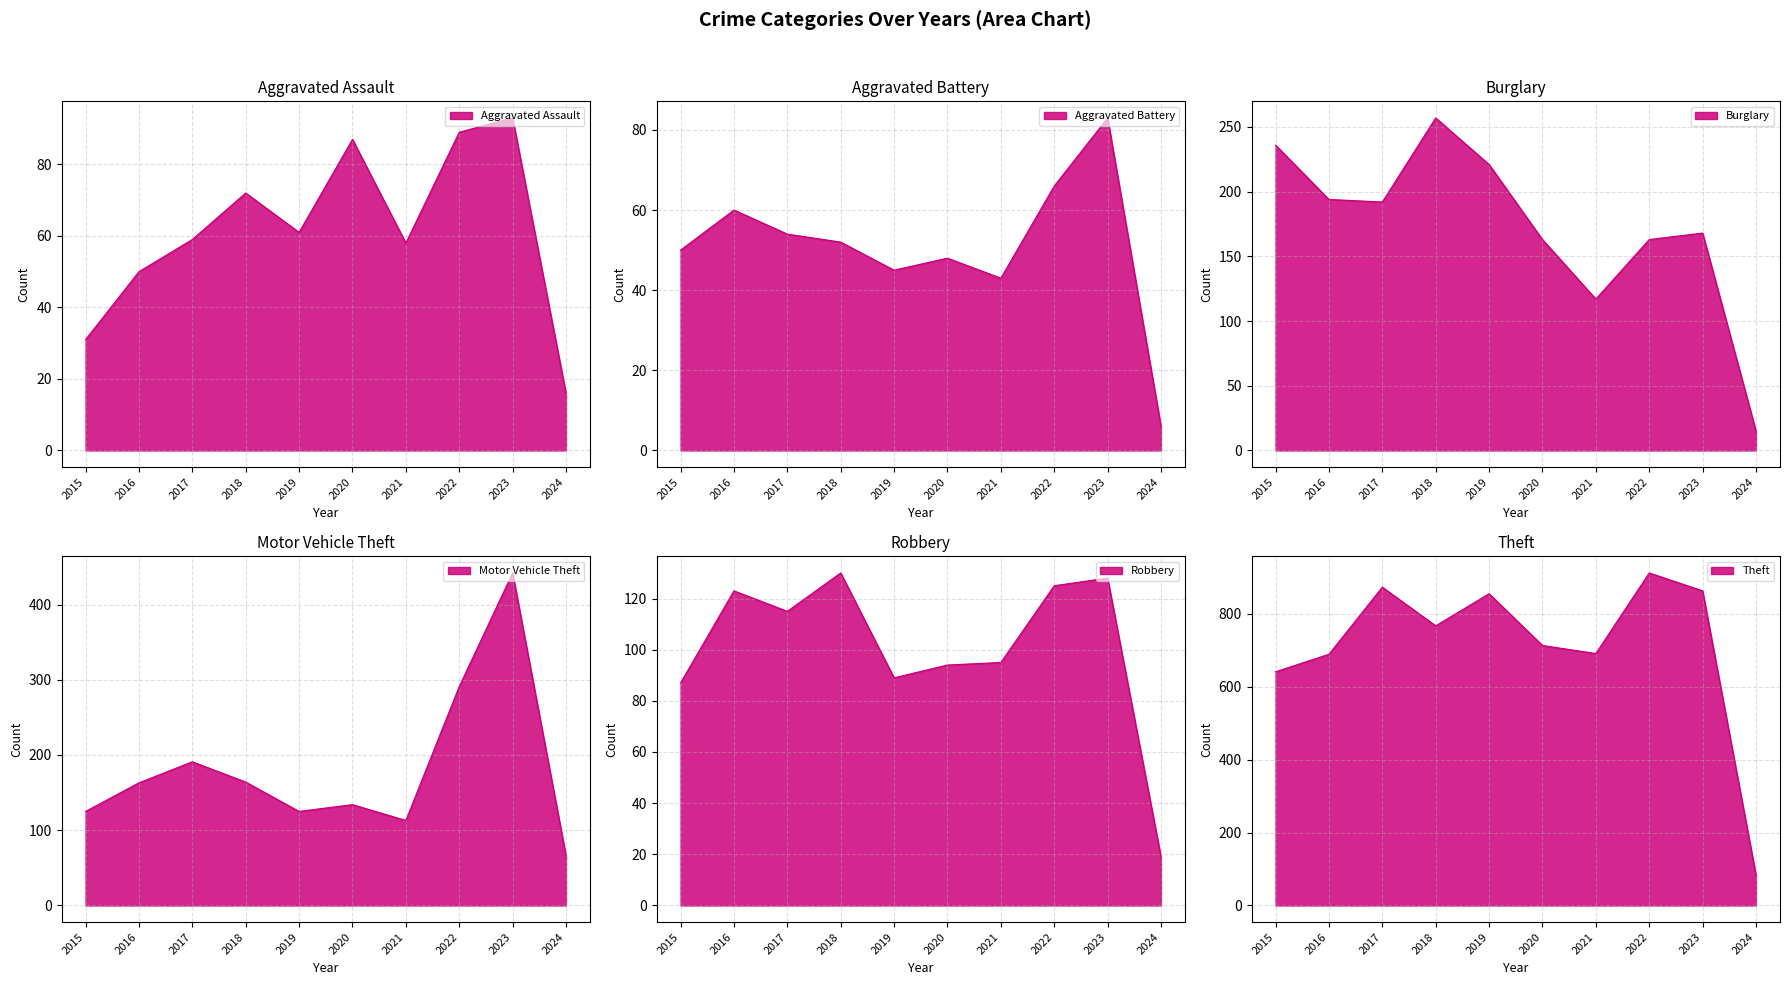

What is the difference between the maximum and minimum values in the Aggravated Battery series?

77